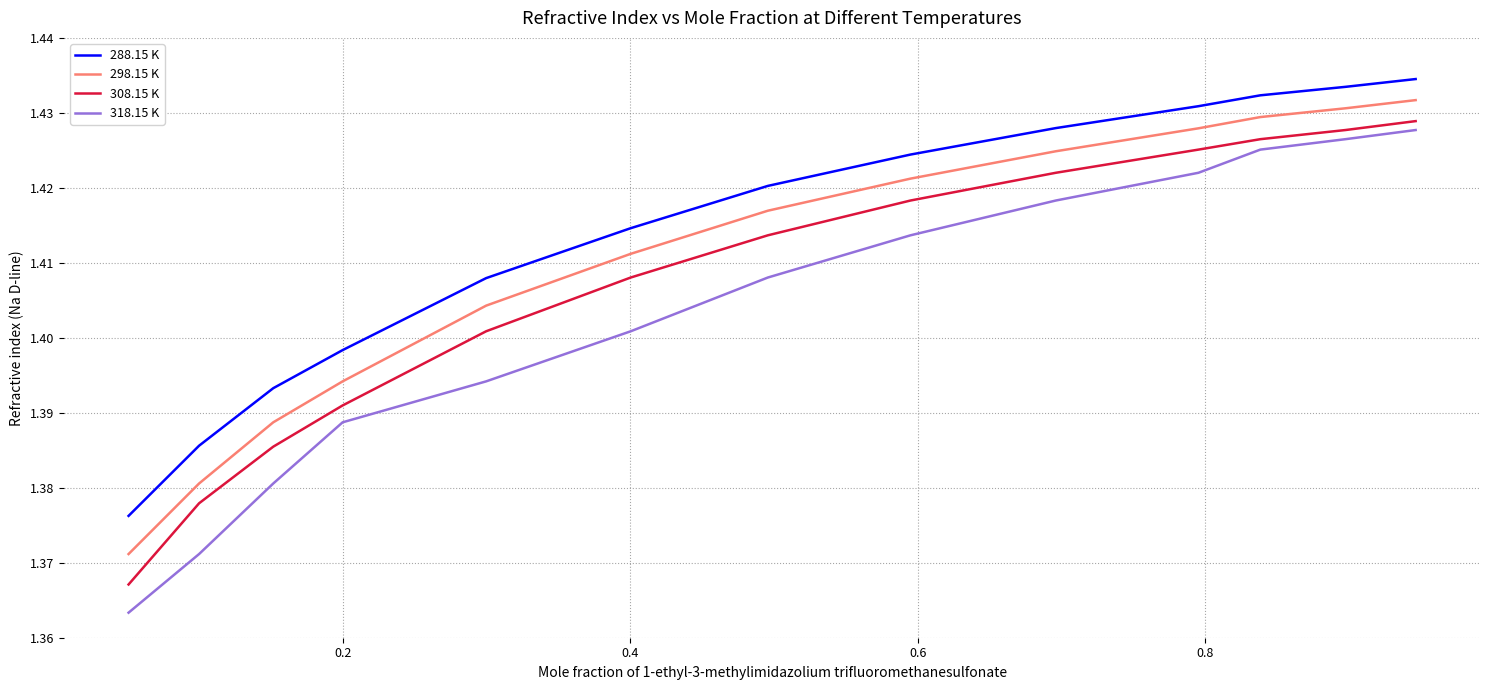

What is the sum of all 298.15 K values?

18.3